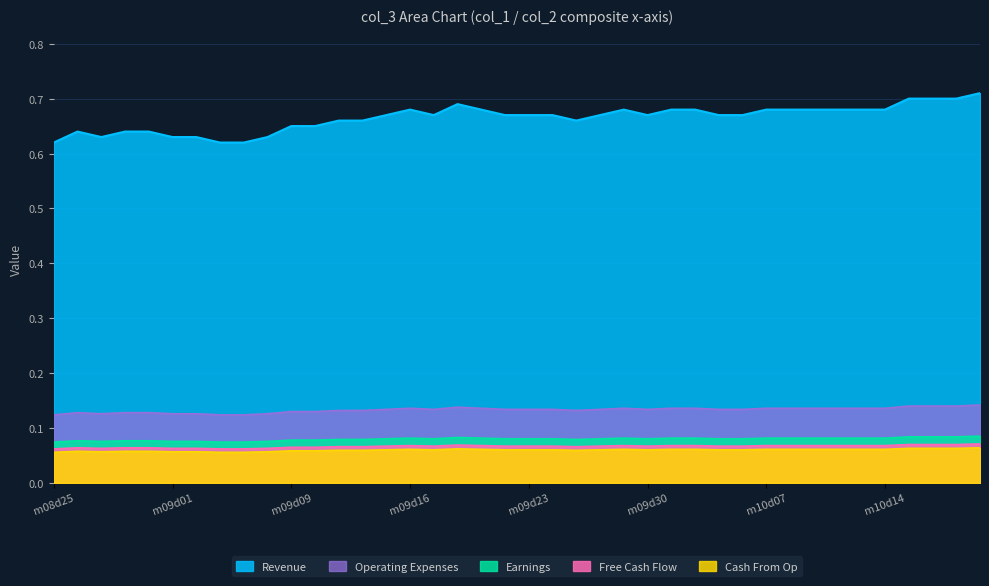

Does the chart have visible grid lines?

Yes